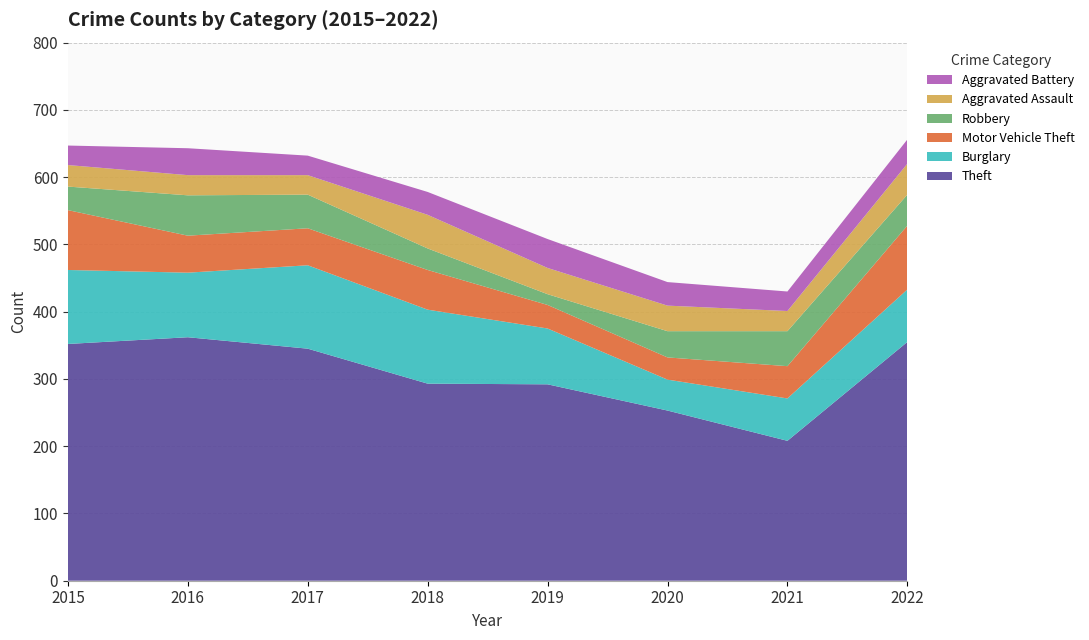

Reading left to right, extract all data points from this chart.

Theft: 2015=352	2016=362	2017=345	2018=293	2019=292	2020=253	2021=208	2022=355
Burglary: 2015=110	2016=96	2017=124	2018=110	2019=83	2020=46	2021=63	2022=78
Motor Vehicle Theft: 2015=89	2016=55	2017=55	2018=59	2019=35	2020=33	2021=48	2022=95
Robbery: 2015=35	2016=60	2017=50	2018=32	2019=16	2020=39	2021=52	2022=46
Aggravated Assault: 2015=32	2016=30	2017=29	2018=50	2019=39	2020=38	2021=30	2022=46
Aggravated Battery: 2015=29	2016=40	2017=29	2018=34	2019=43	2020=35	2021=29	2022=36